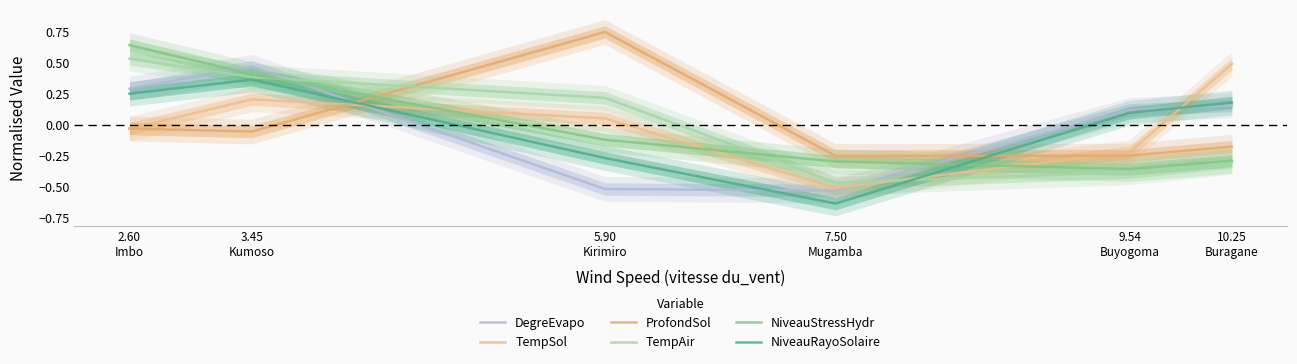

What is the difference between the second highest and second lowest values in the DegreEvapo series?

0.8